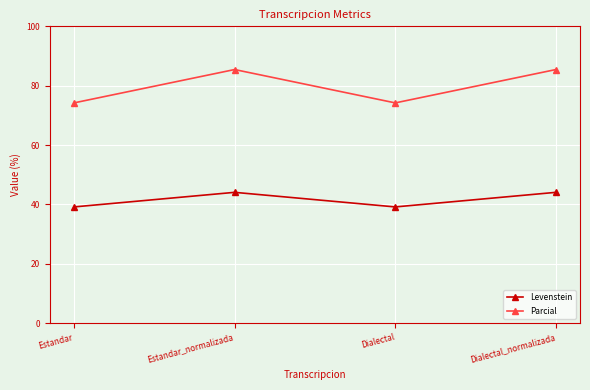

How many lines are shown in the chart?

2